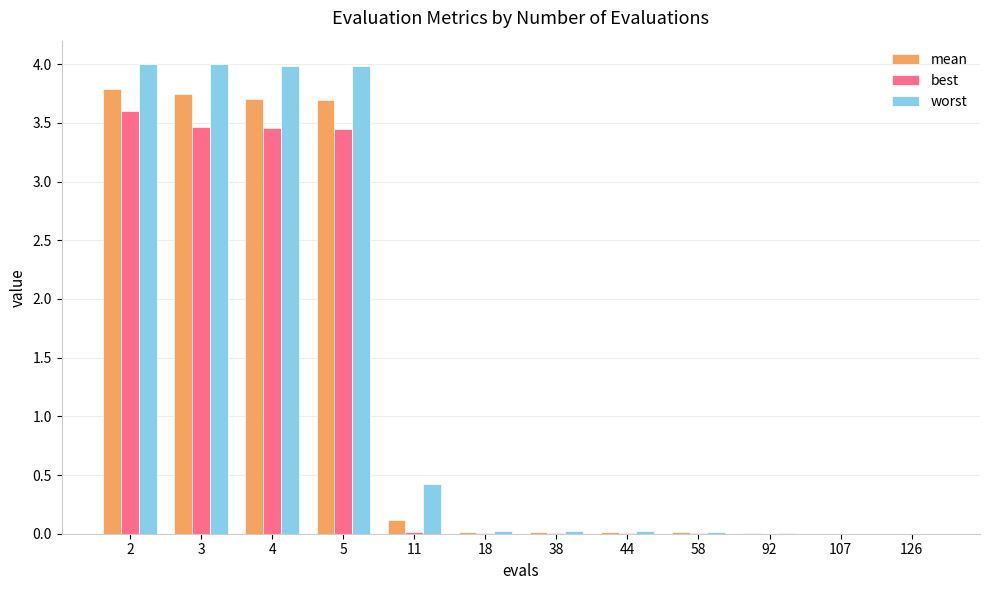

The worst series shows 4.0 at 3. True or false?

True